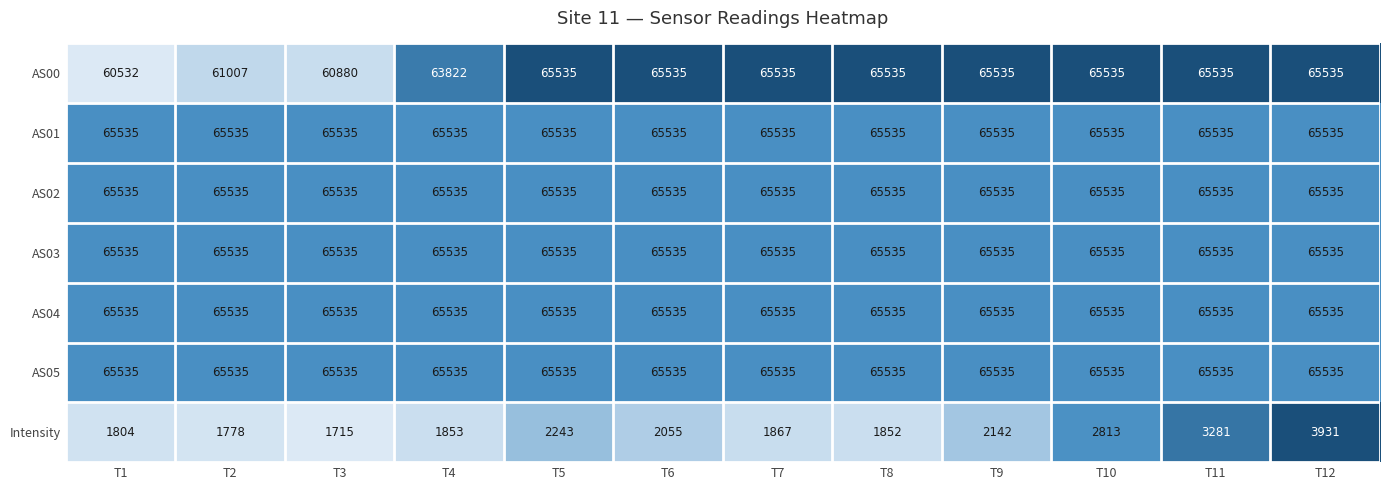

What is the total value across all series at T5?

395453